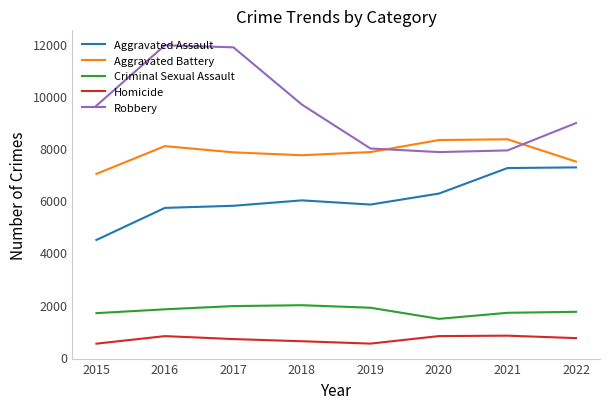

What is the smallest value displayed?

496